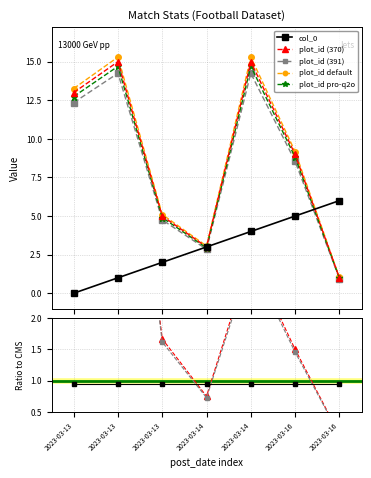

What is the approximate value of plot_id at 2023-03-13?

5